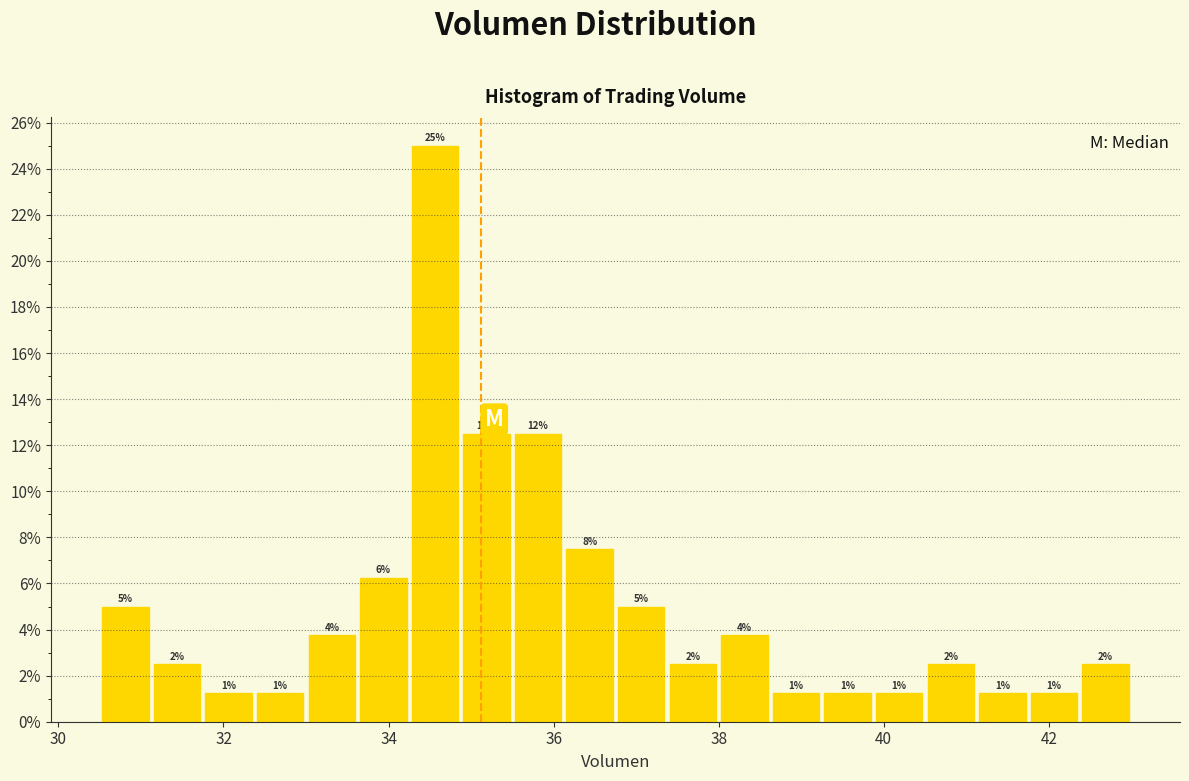

Around what value on the x-axis is the tallest bar? Give the approximate position of its centre, as read against the axis.

34.6